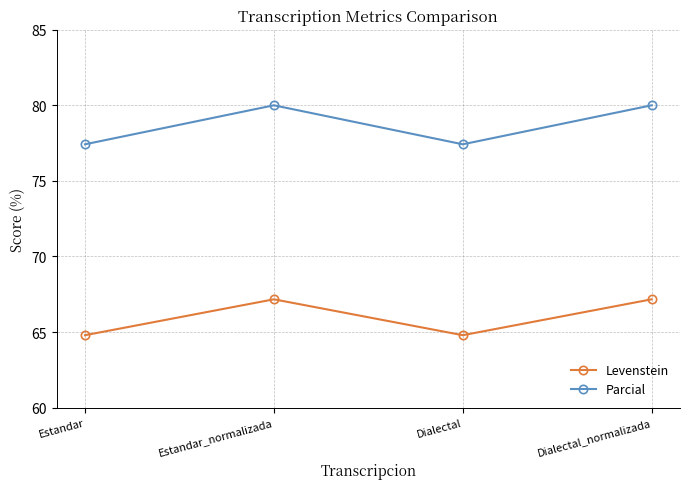

Read the Parcial value at Dialectal_normalizada.

80.0